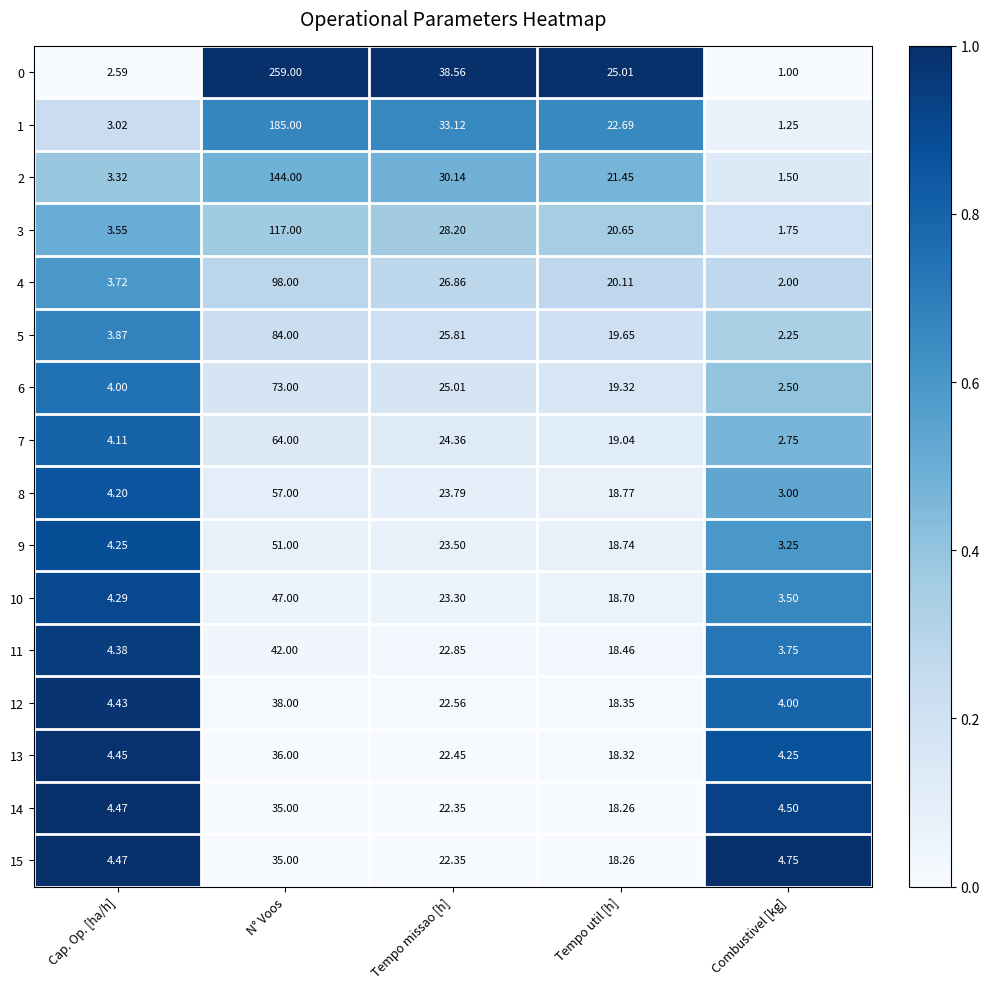

At which category is the sum across all series the highest?

N° Voos